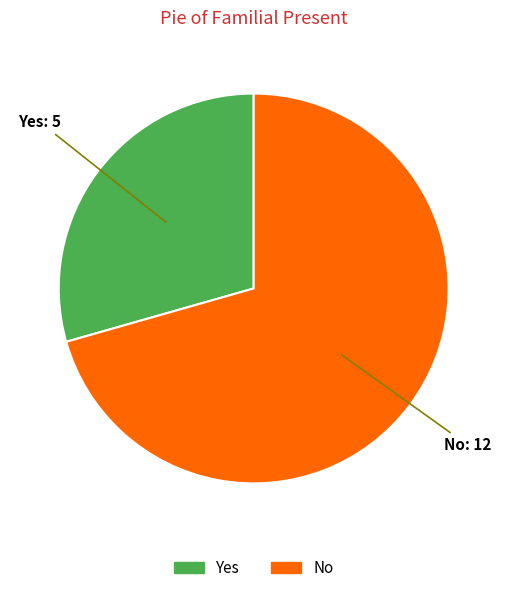

What is the ratio of the value at No to the value at Yes?

2.4